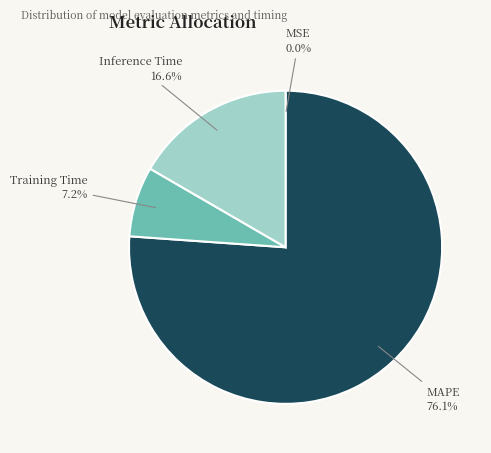

To the nearest percent, what portion does Training Time represent?

7%